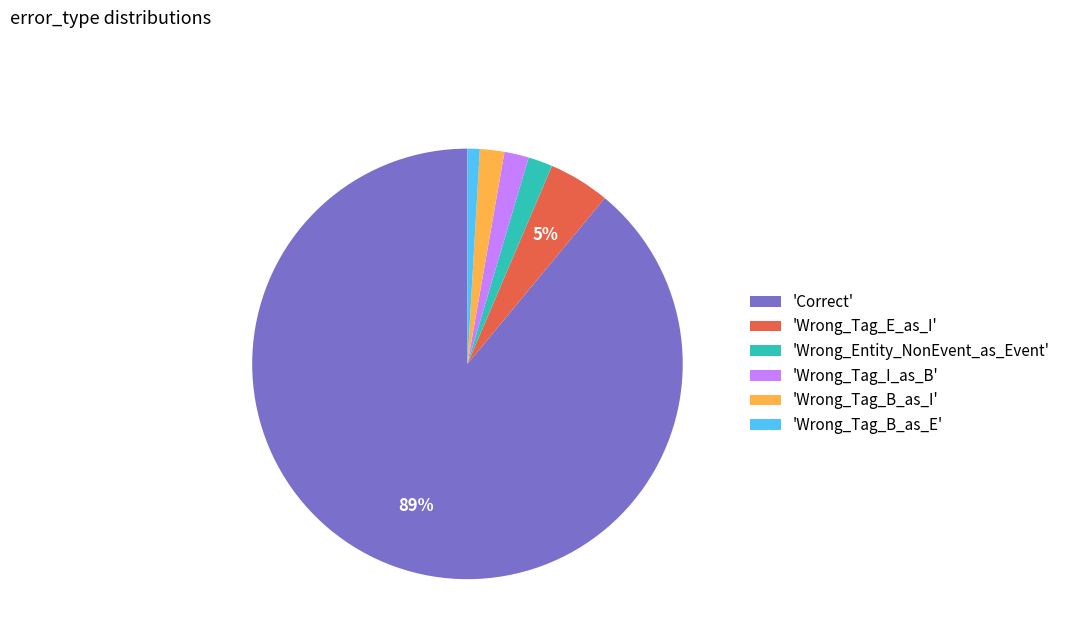

Which category has the biggest portion of the pie?

'Correct'